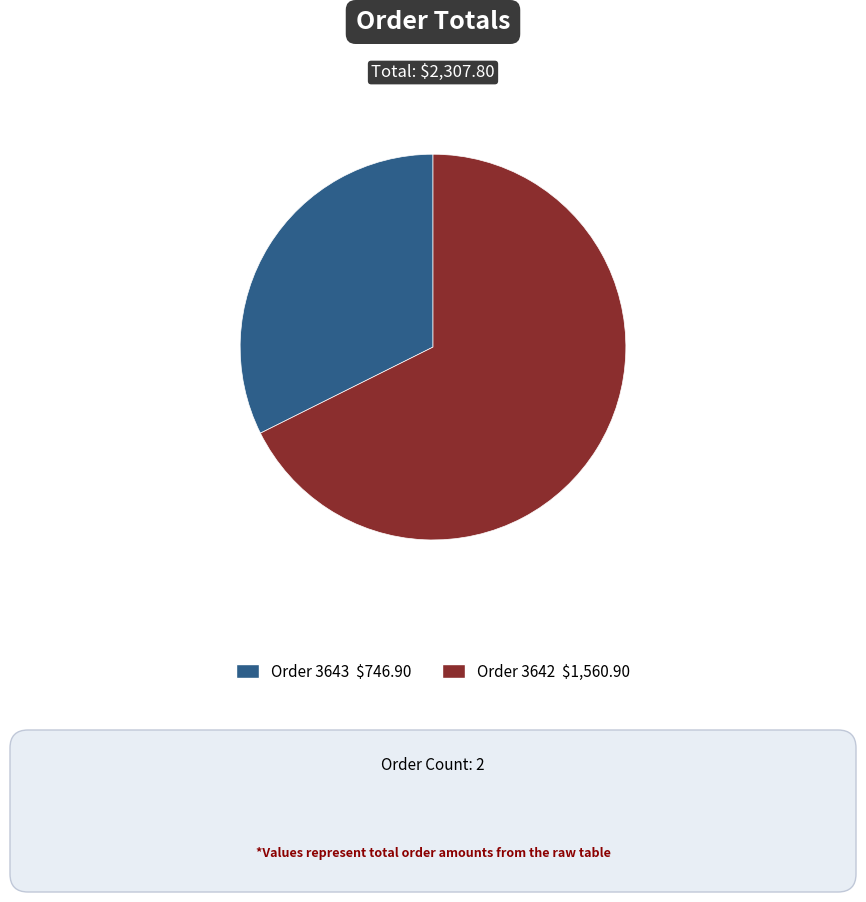

Does any single category account for the majority?

Yes